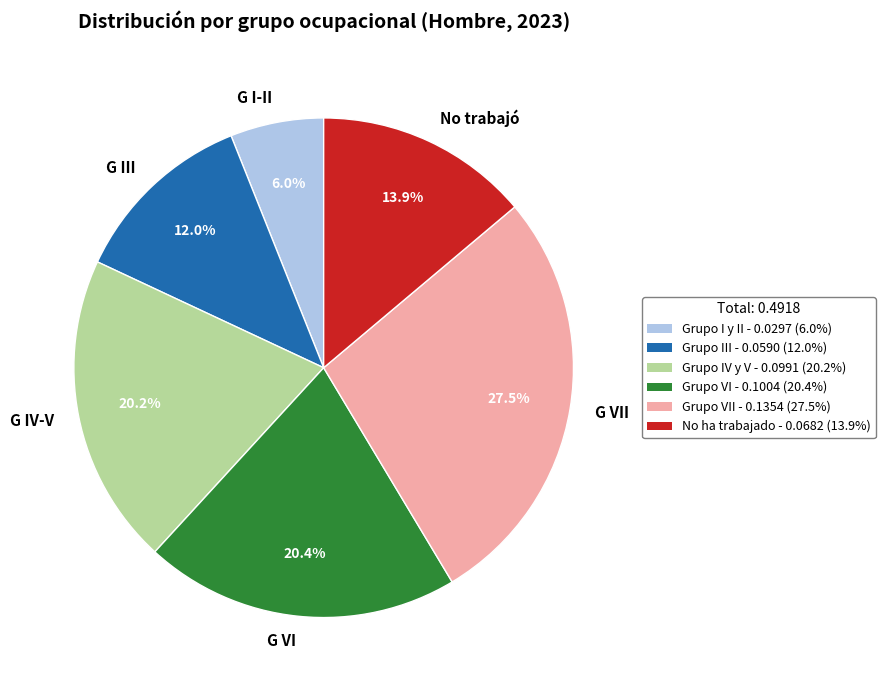

Is there any slice that represents more than half of the pie?

No